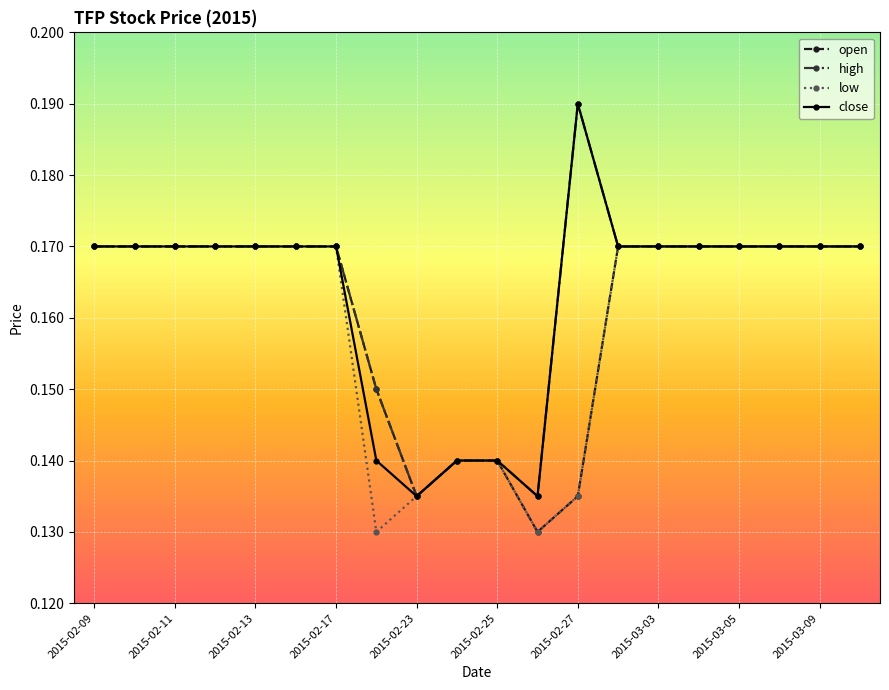

At how many categories does at least one series exceed 0?

20